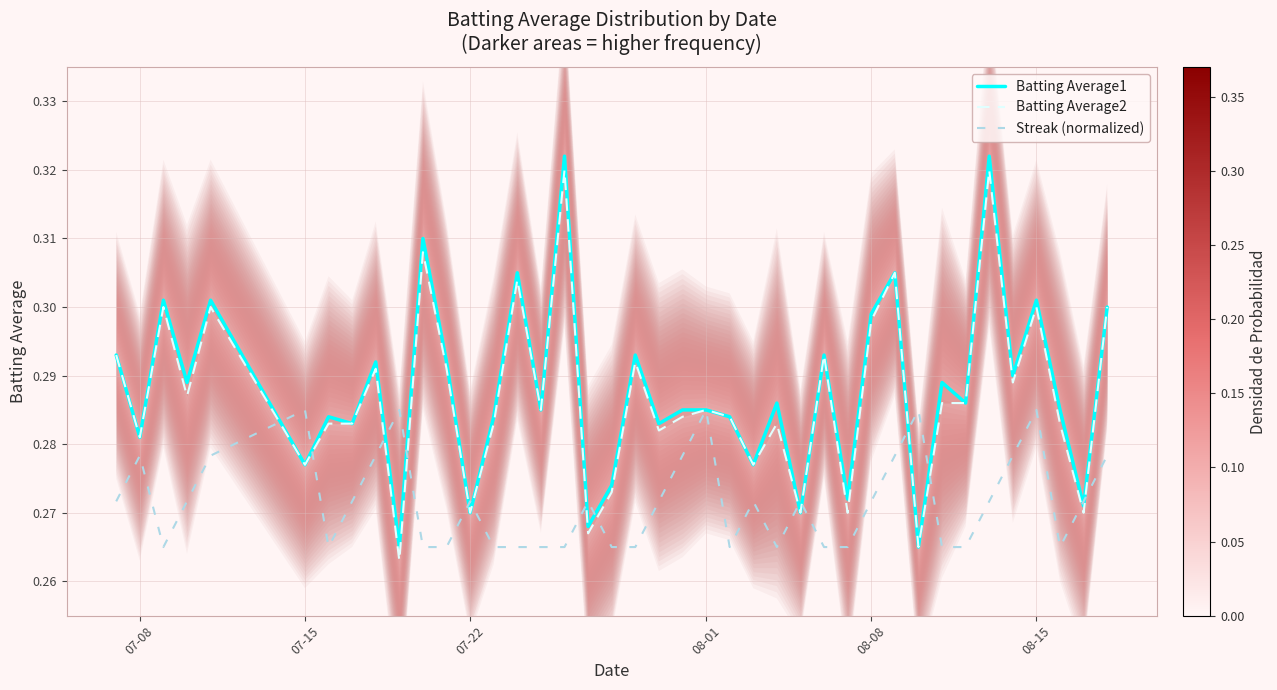

Is it true that Streak (normalized) equals 0.1 at 07-22?

False